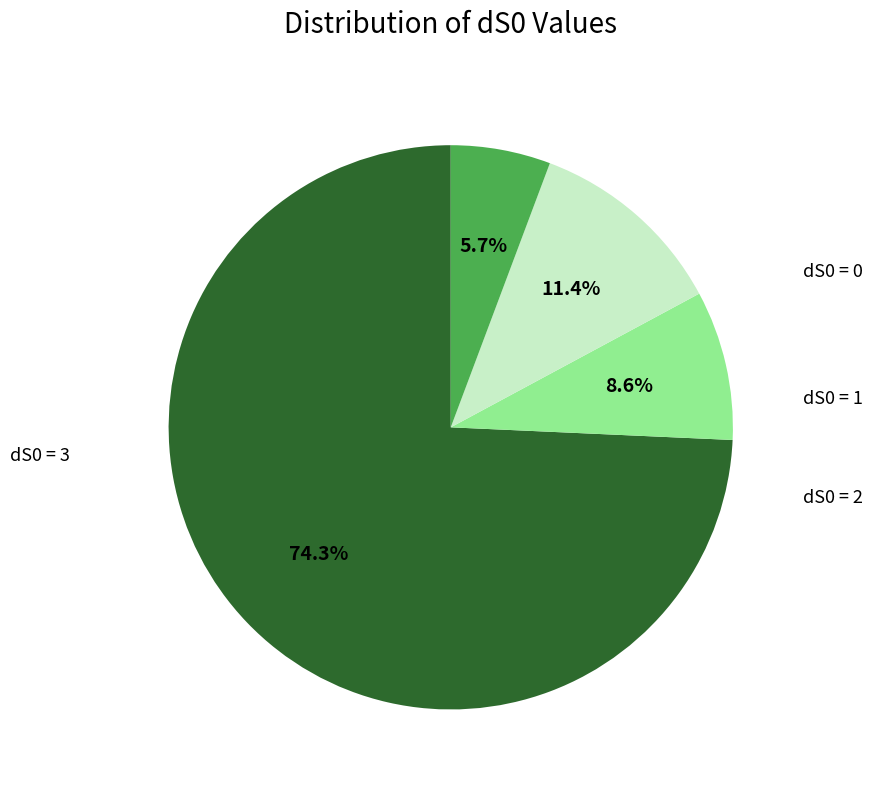

Is there any slice that represents more than half of the pie?

Yes